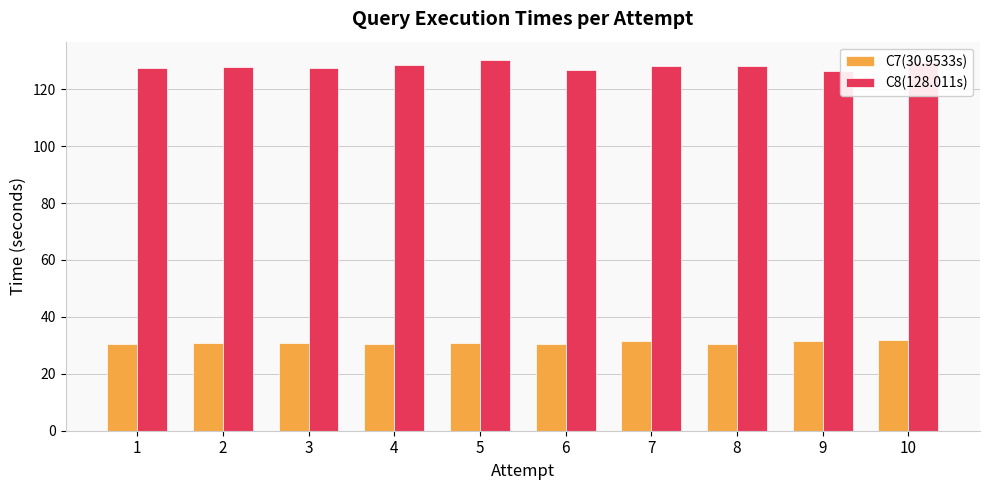

What is the maximum value for C8(128.011s)?

130.2